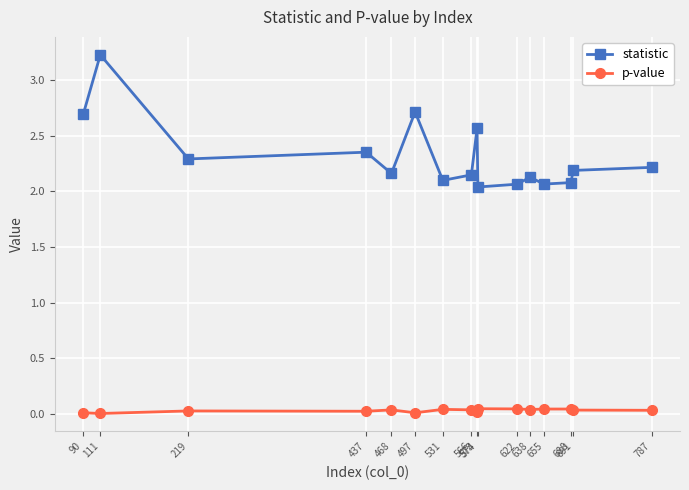

Which series has the largest range (max minus min)?

statistic